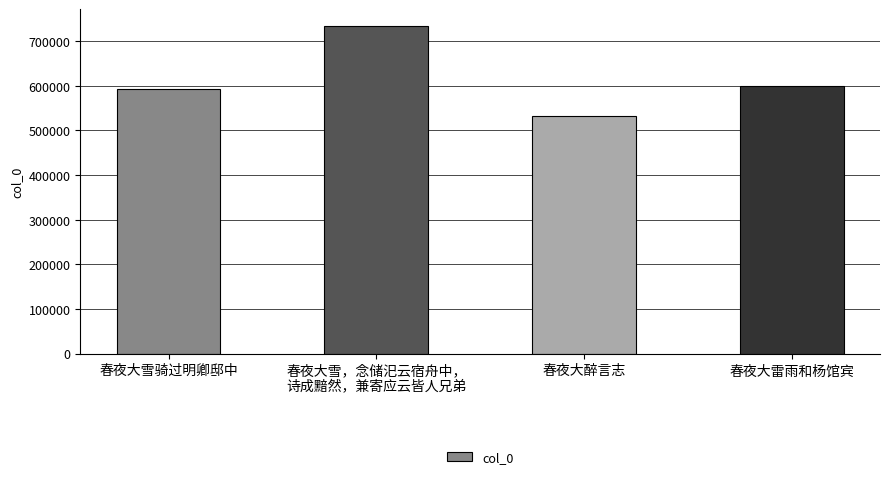

Where is the data nearest to the value 633429?

春夜大雷雨和杨馆宾